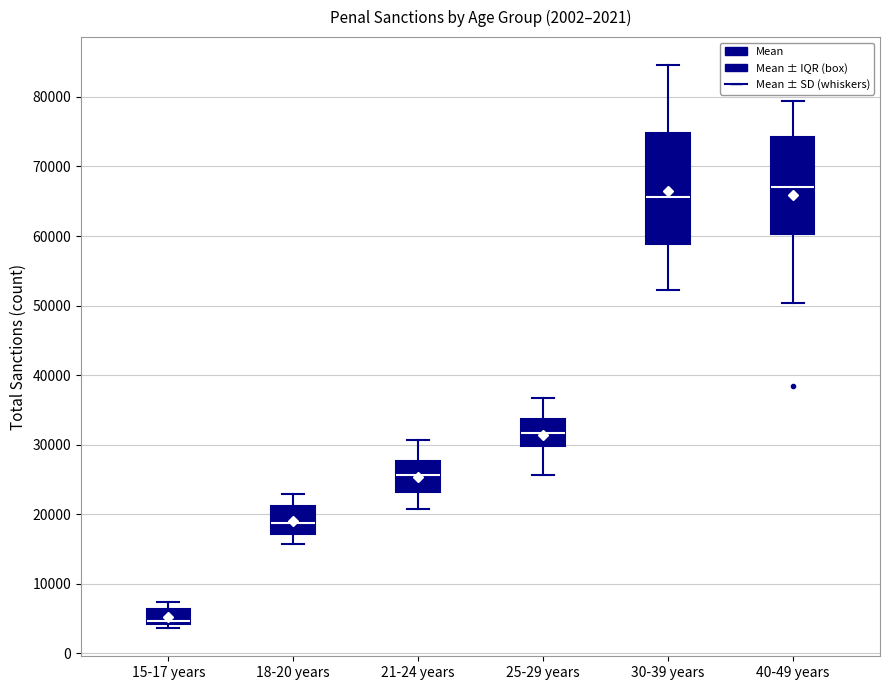

Which box is the tallest, from its lower edge to its upper edge?

30-39 years